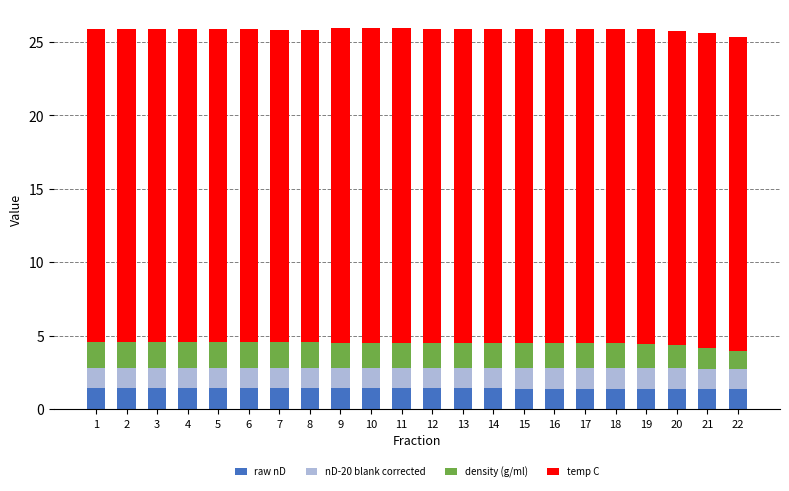

What is the total value across all series at 5?

25.9